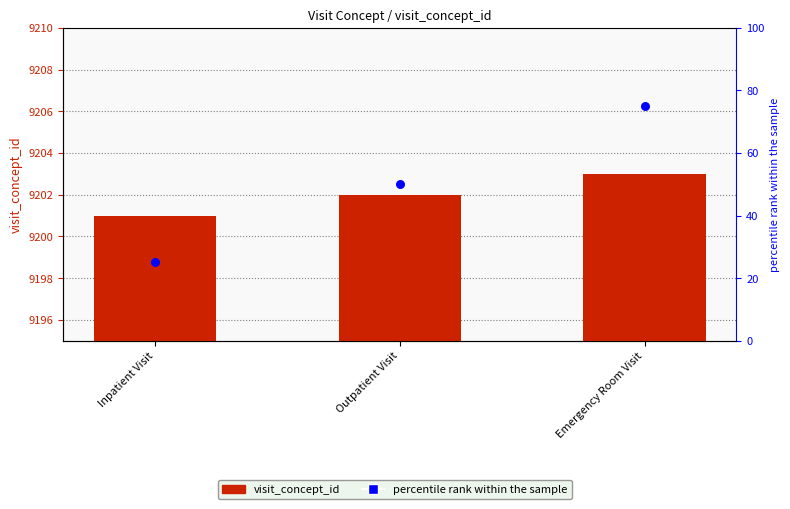

Which series reaches the maximum Y coordinate?

visit_concept_id